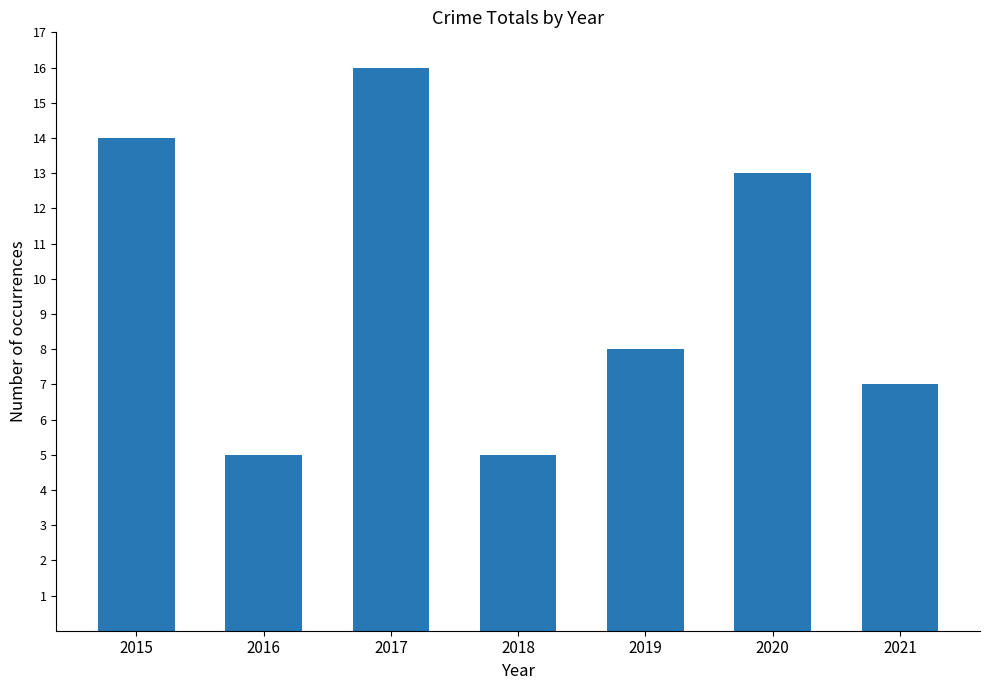

At which category does the chart reach its peak across all series?

2017